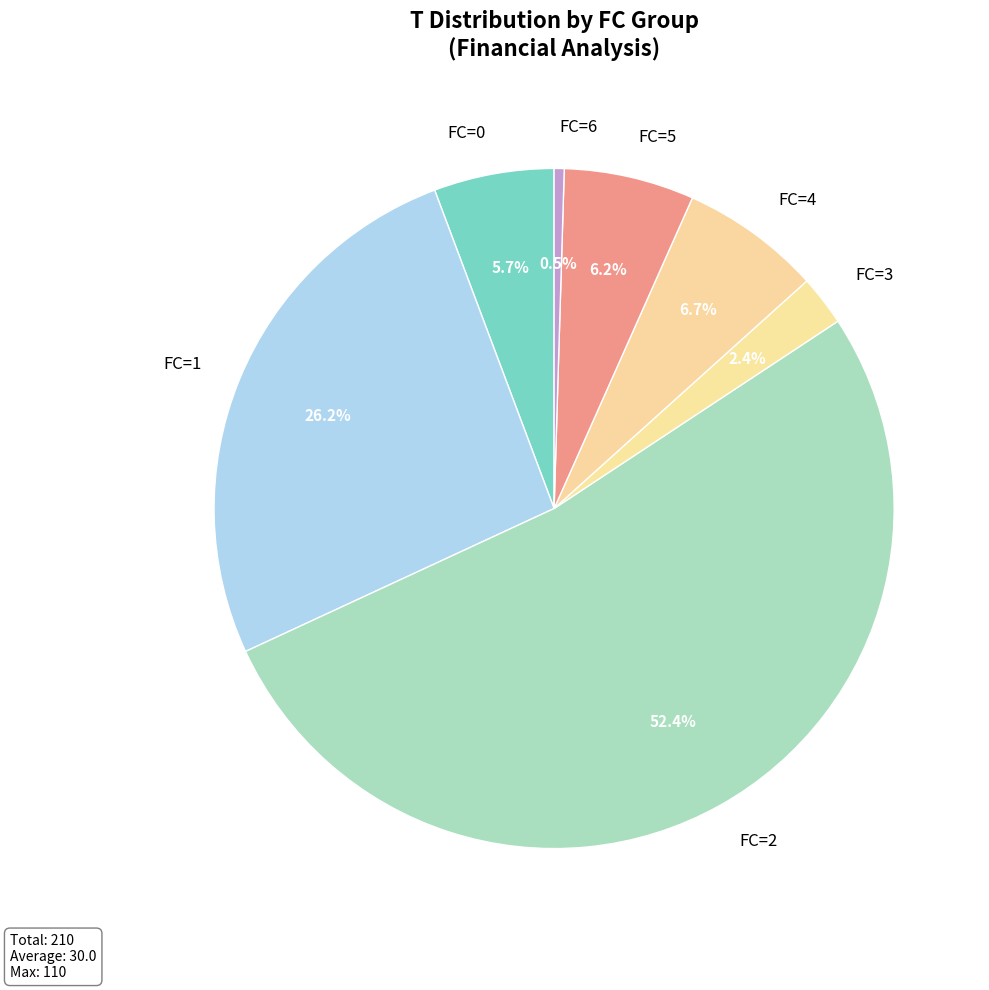

How many segments does this pie chart have?

7